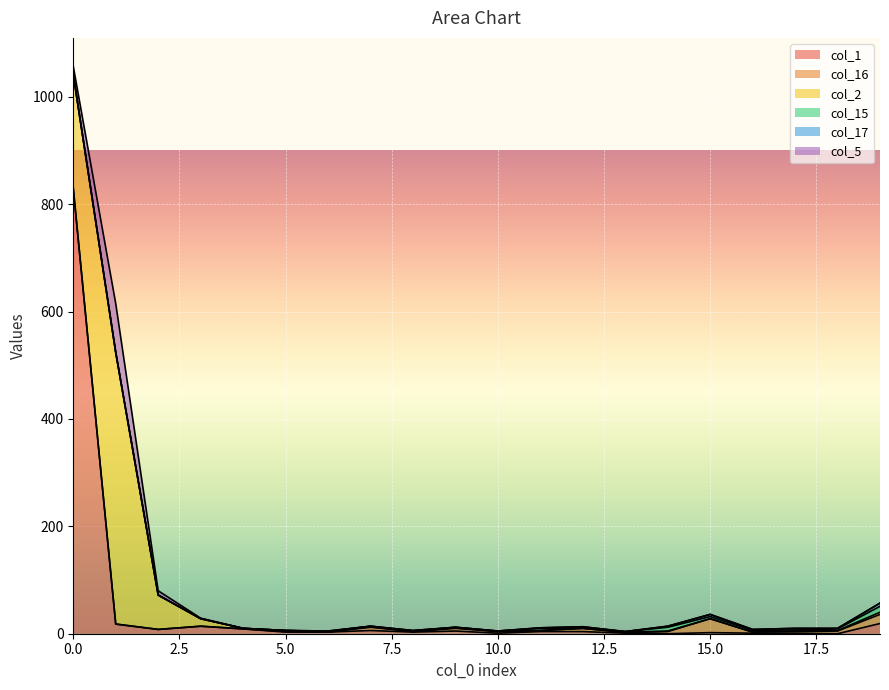

What are all the series names shown in the legend?

col_1, col_16, col_2, col_15, col_17, col_5